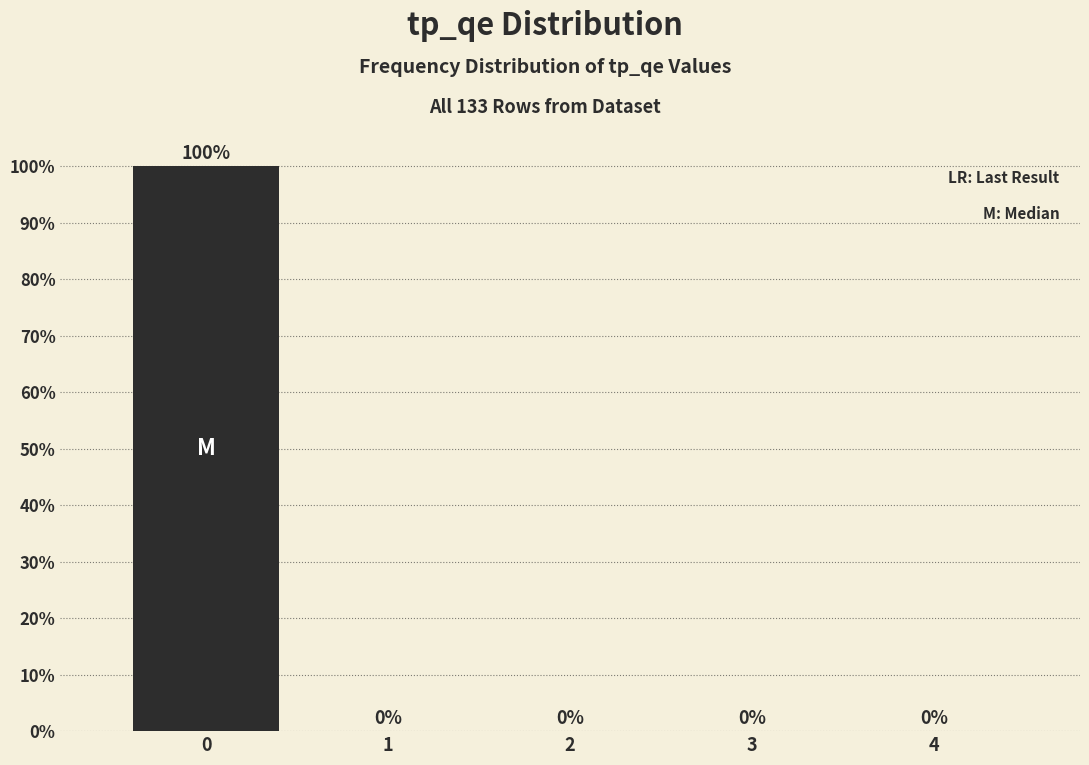

Reading left to right, transcribe all the data shown in this chart.

0=100	1=0	2=0	3=0	4=0